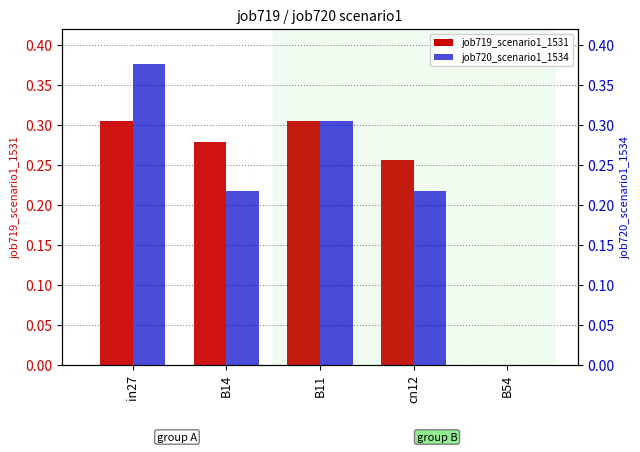

The value of job720_scenario1_1534 at in27 is 0.3. True or false?

False